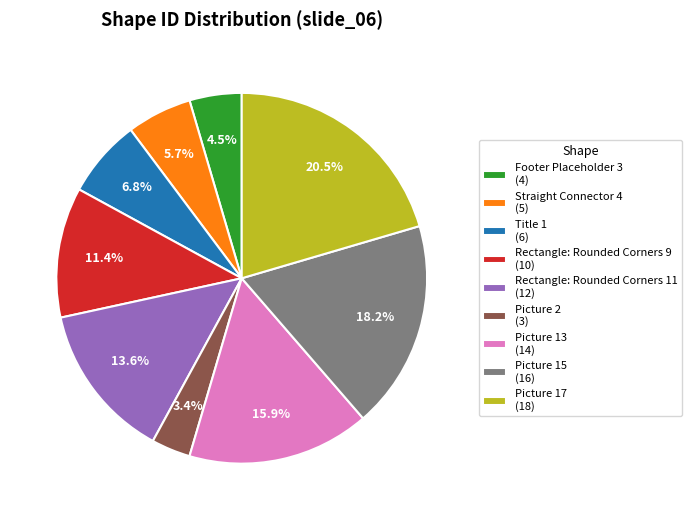

Between Picture 15 and Picture 2, which is larger?

Picture 15